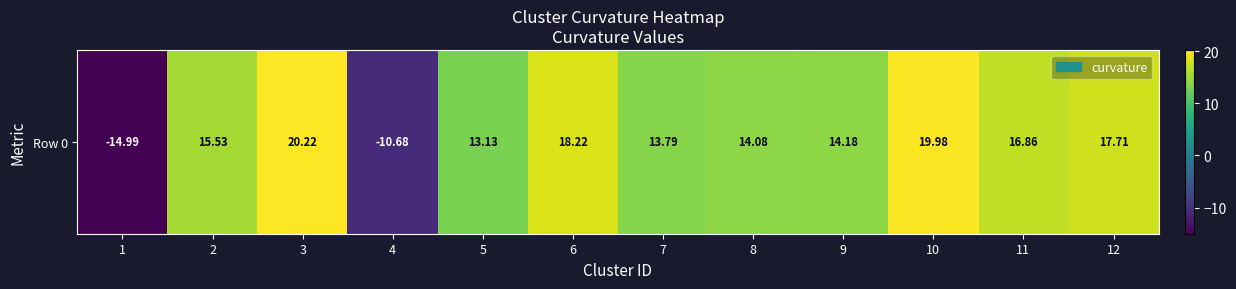

At which label is the value closest to 2?

5